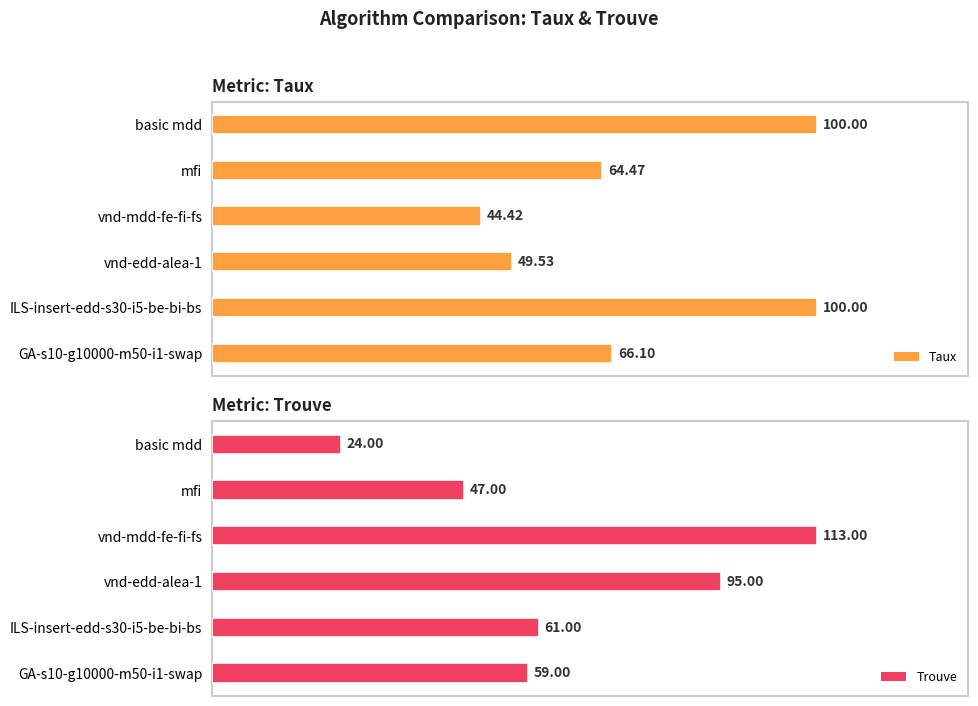

What is the minimum value for Taux?

44.4